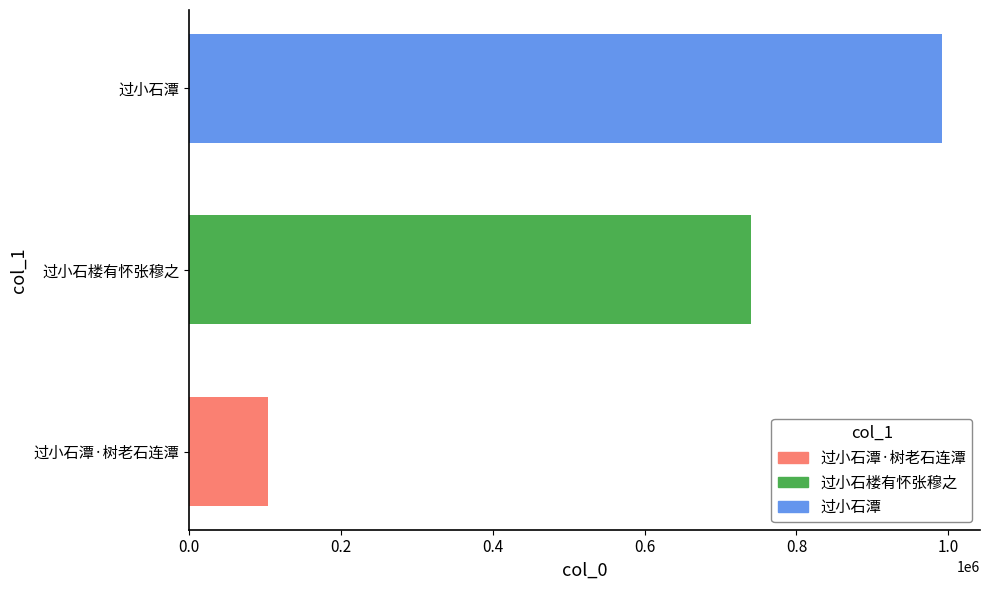

The value at 过小石楼有怀张穆之 is 1139408. True or false?

False